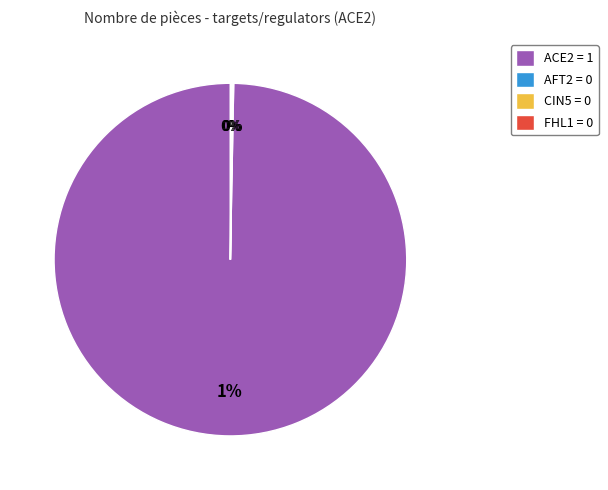

The CIN5 slice represents 0% of the pie. True or false?

True